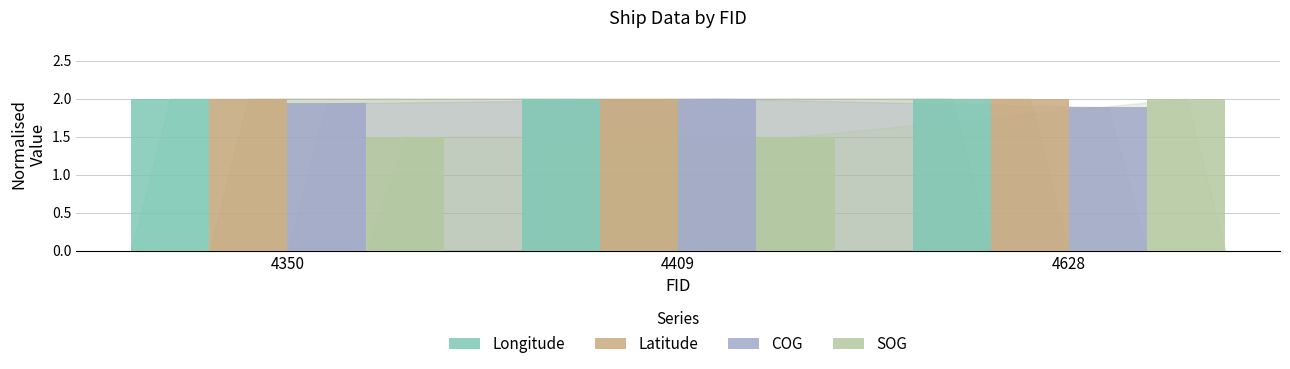

What is the sum of the COG values at 4628 and 4350?

3.8